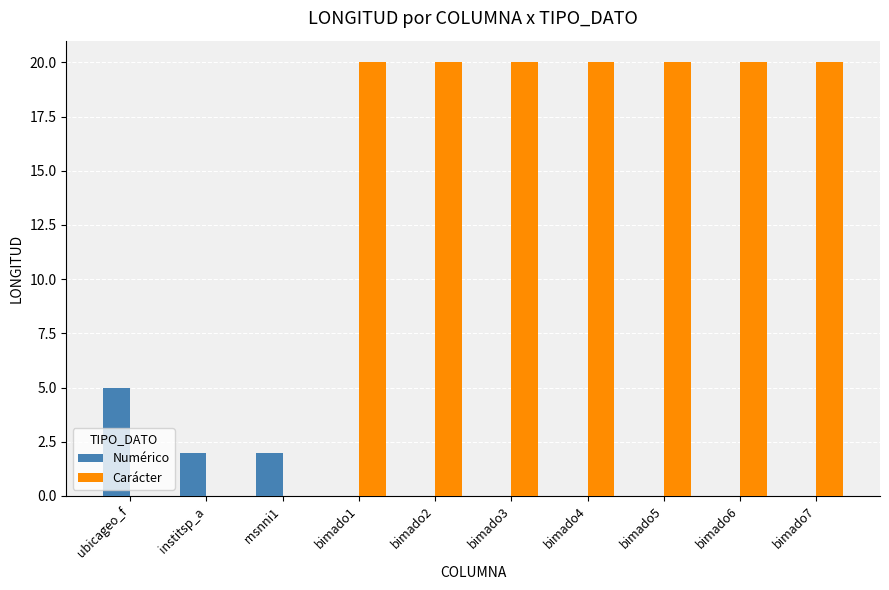

At which label does Numérico reach its peak?

ubicageo_f